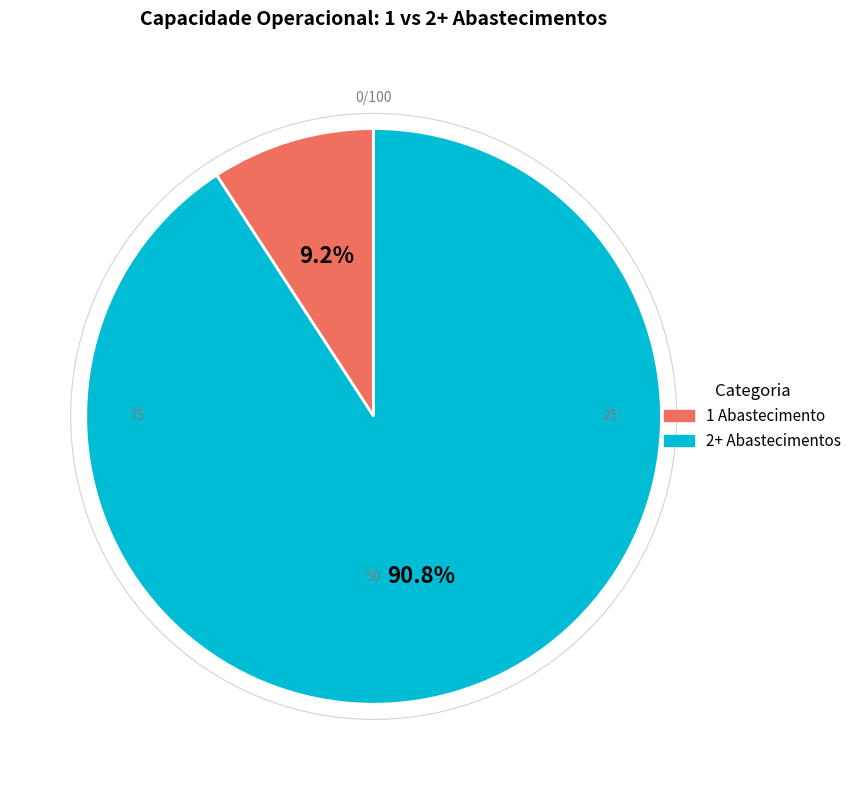

What is the smallest slice in the pie chart?

1 Abastecimento